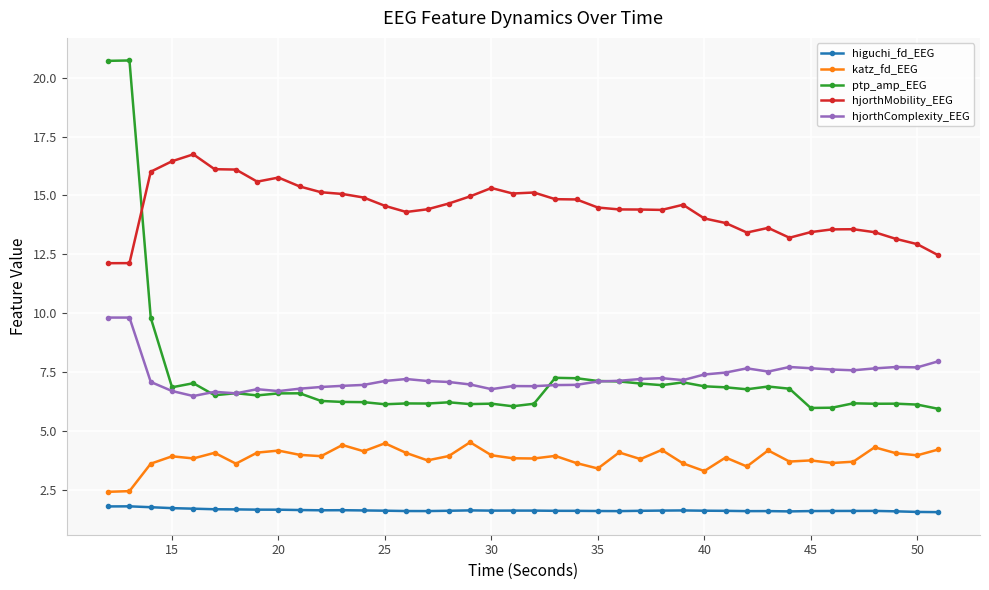

List the series in order of their peak value, highest first.

ptp_amp_EEG, hjorthMobility_EEG, hjorthComplexity_EEG, katz_fd_EEG, higuchi_fd_EEG